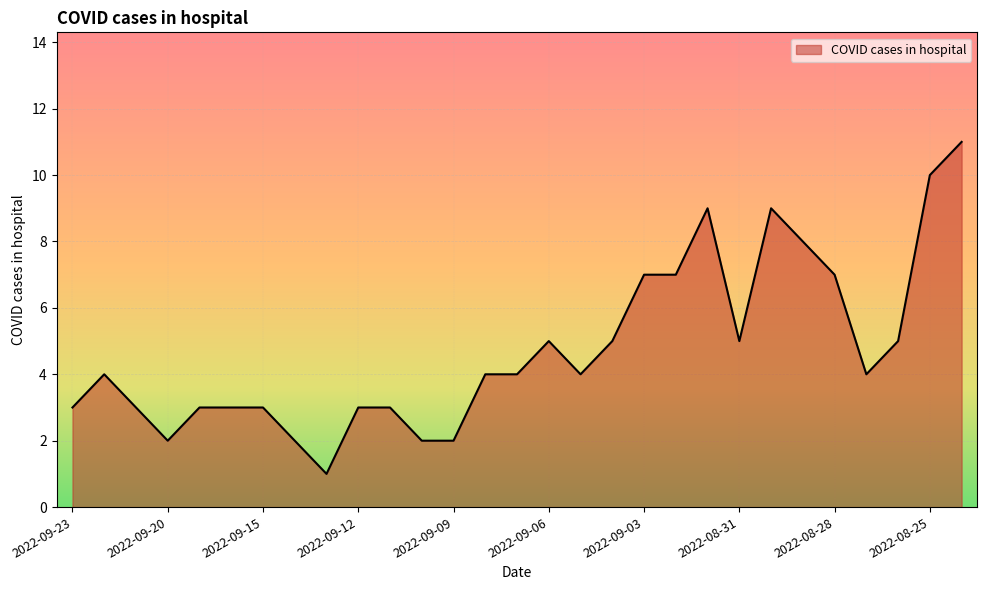

What is the greatest value displayed?

11